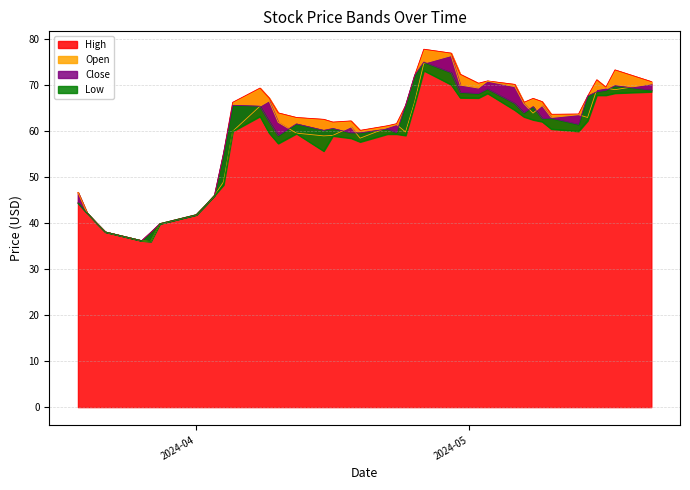

Which series ends up on top after the final intersection of Open and Close?

Open